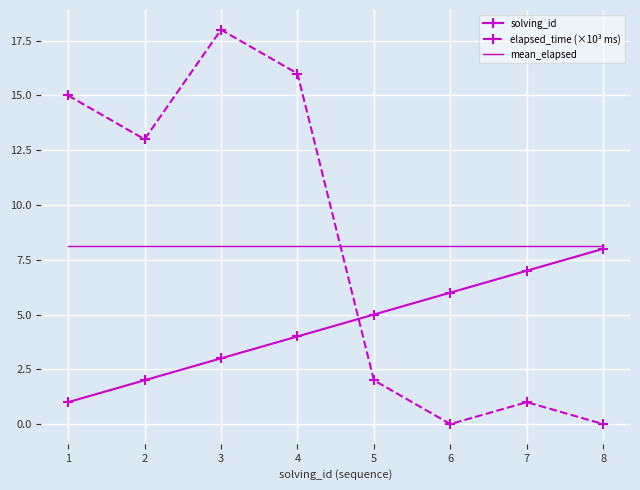

At which label is solving_id closest to 4?

4